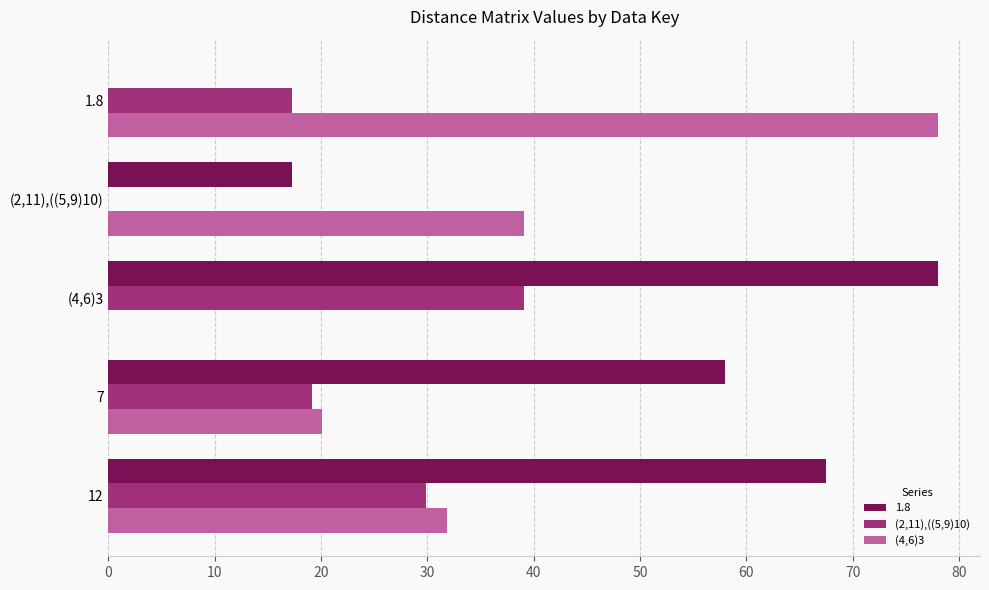

True or false: 1.8 has a value of 17.3 at (2,11),((5,9)10).

True